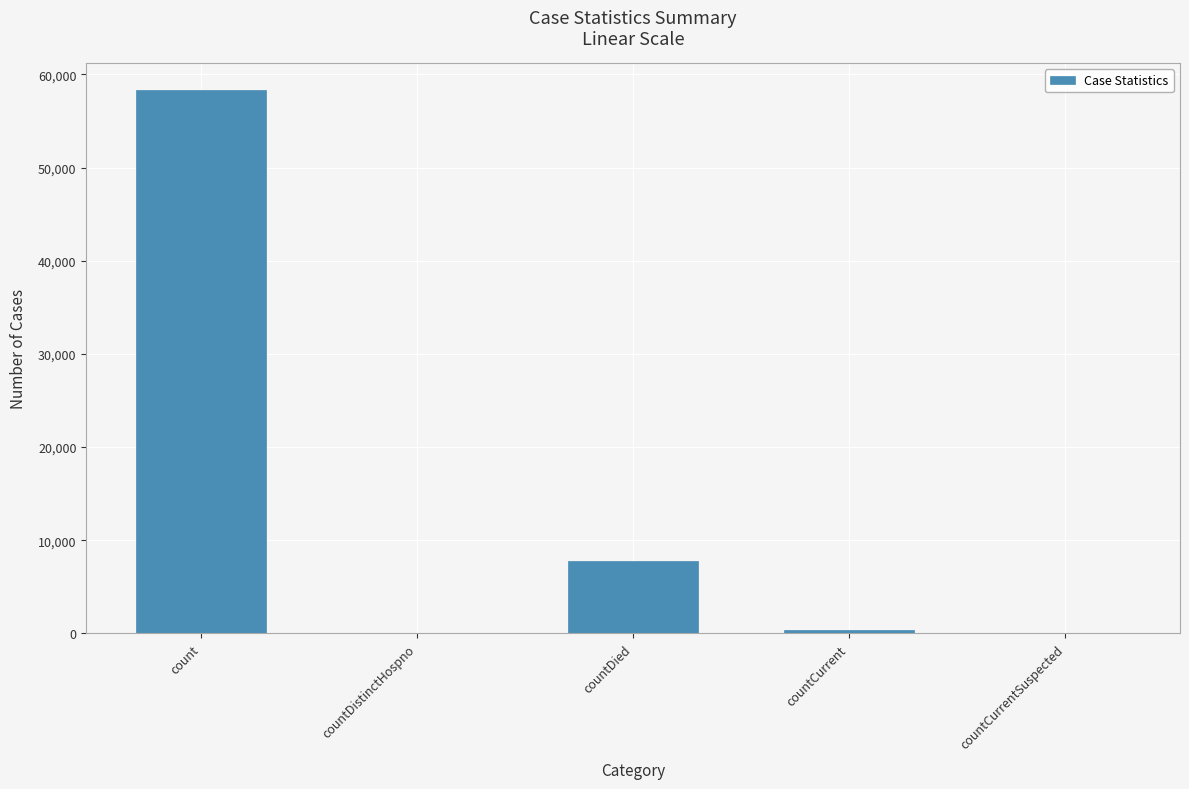

What is the greatest value displayed?

58287